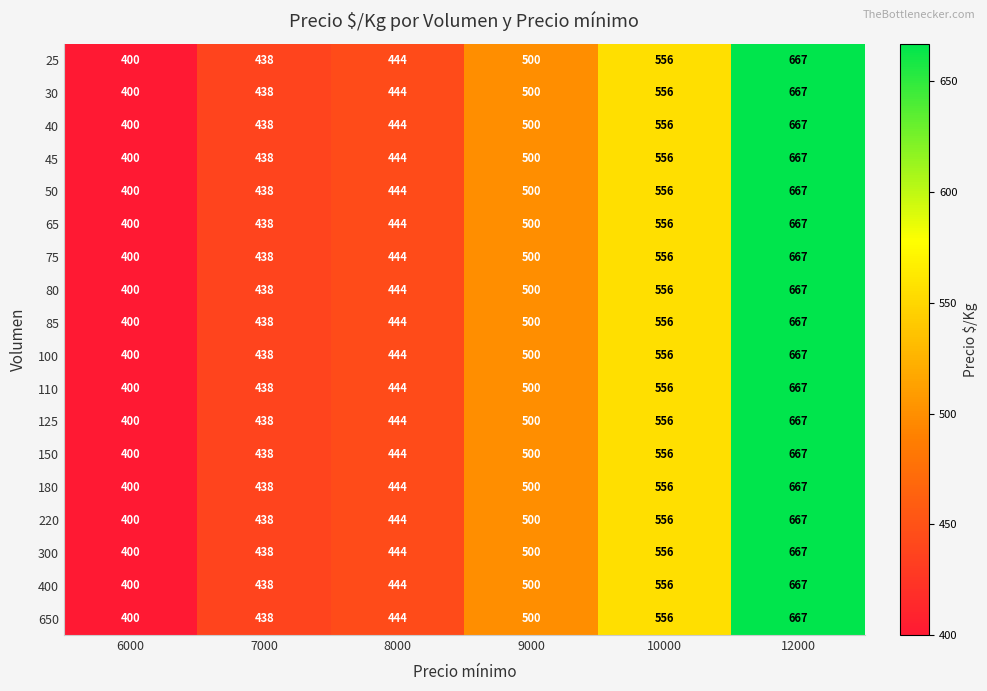

The value of 150 at 10000 is 361. True or false?

False